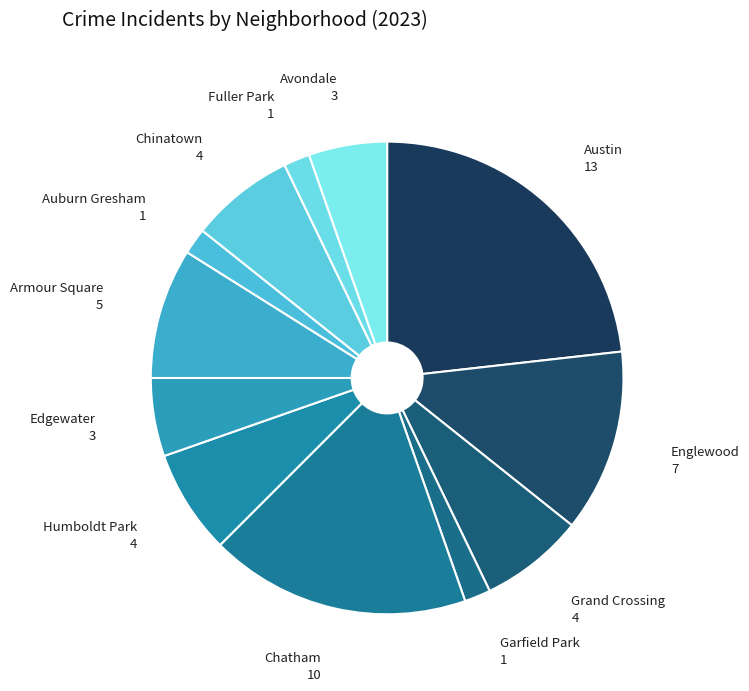

Count the number of slices in the pie.

12